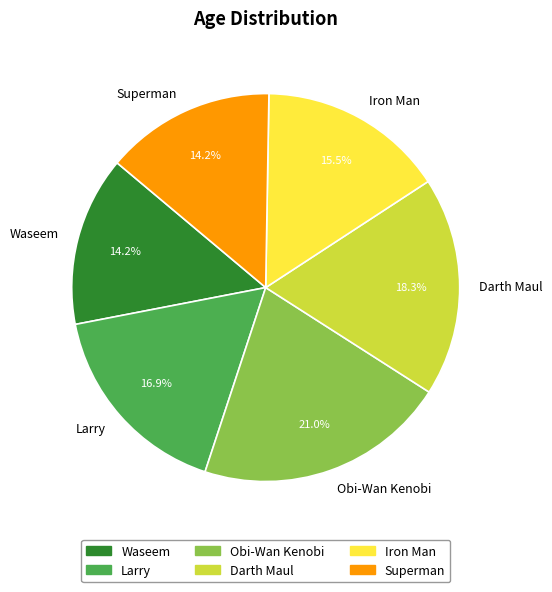

Approximately how many times larger is the value at Iron Man compared to Larry?

0.9